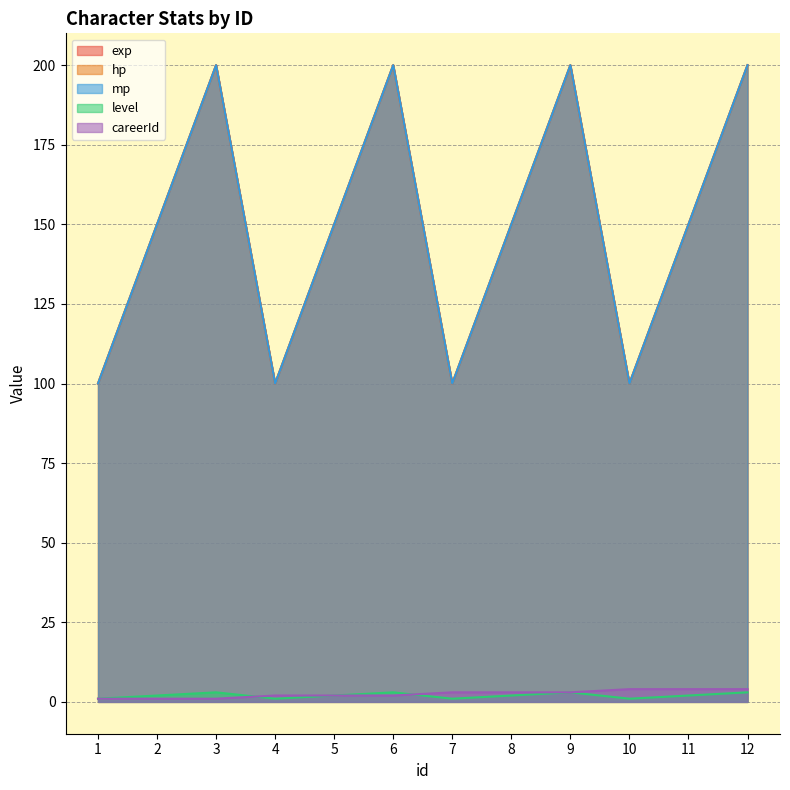

True or false: hp and careerId cross at least once.

False